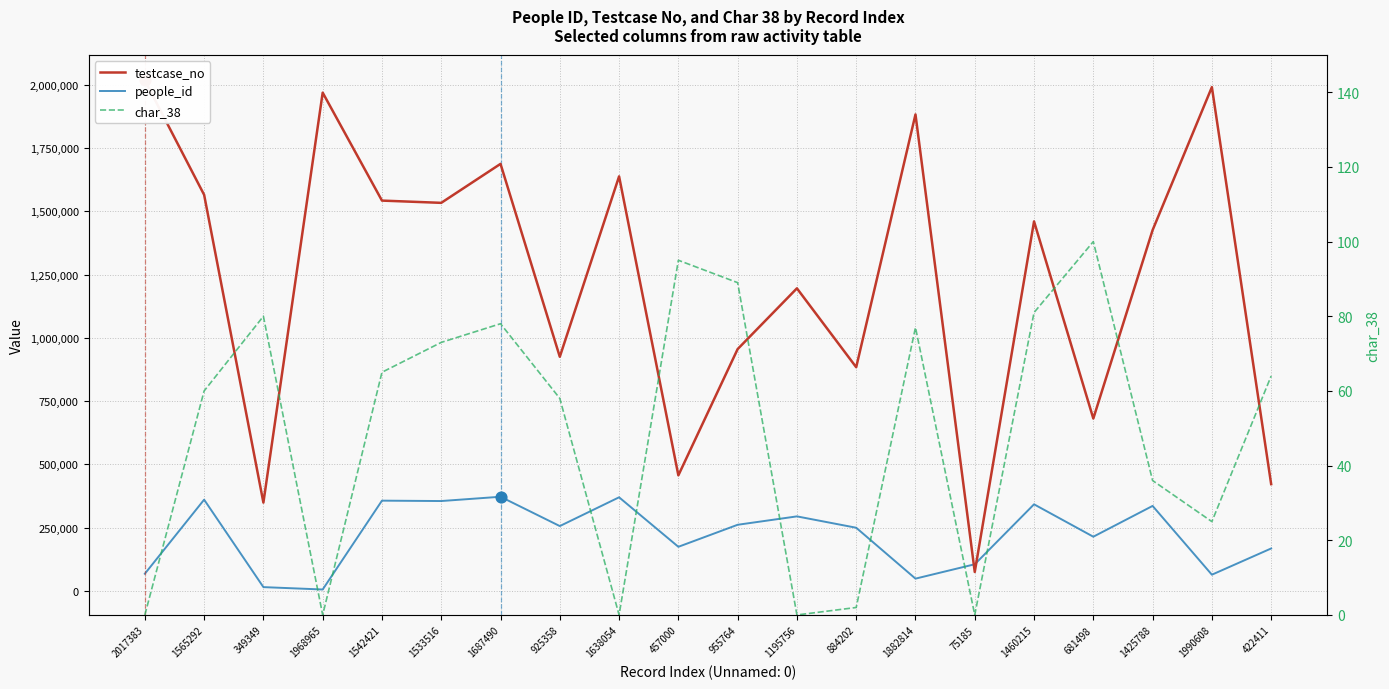

Is the value of char_38 at 1638054 greater than the value of testcase_no at 2017383?

No